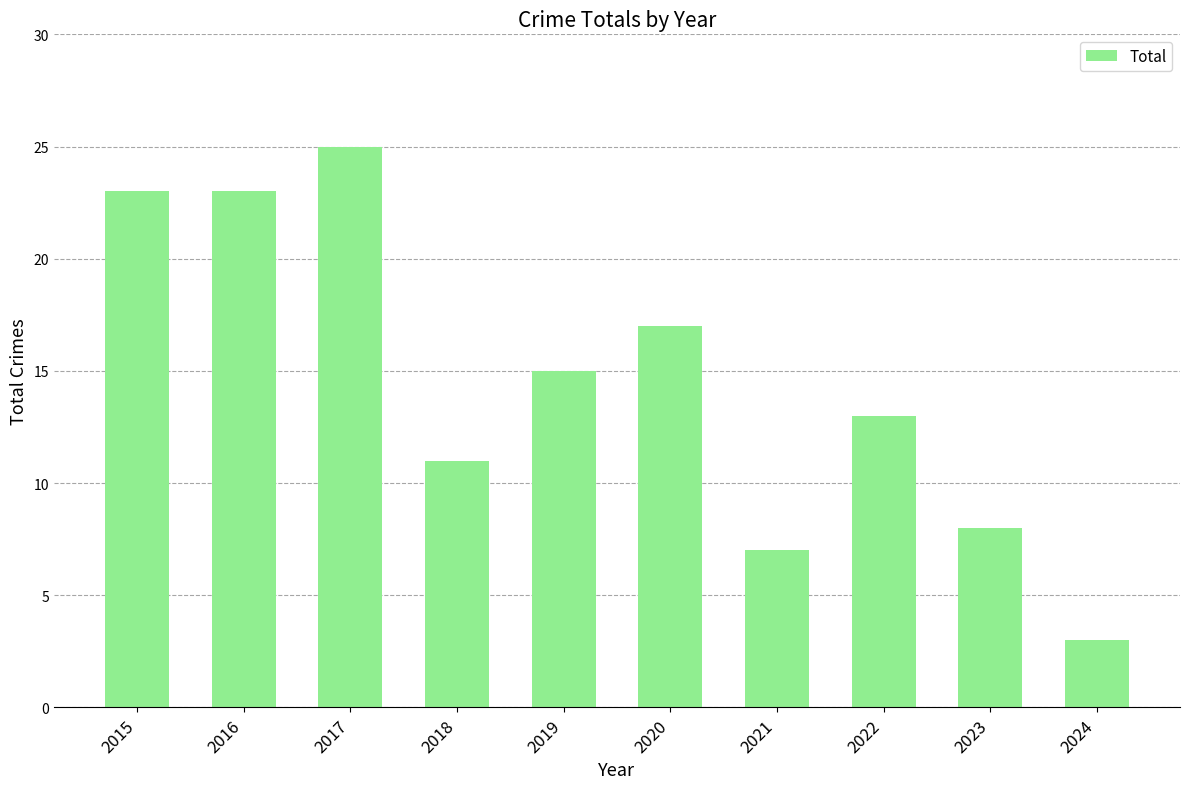

What is the change in value from 2021 to 2023?

+1